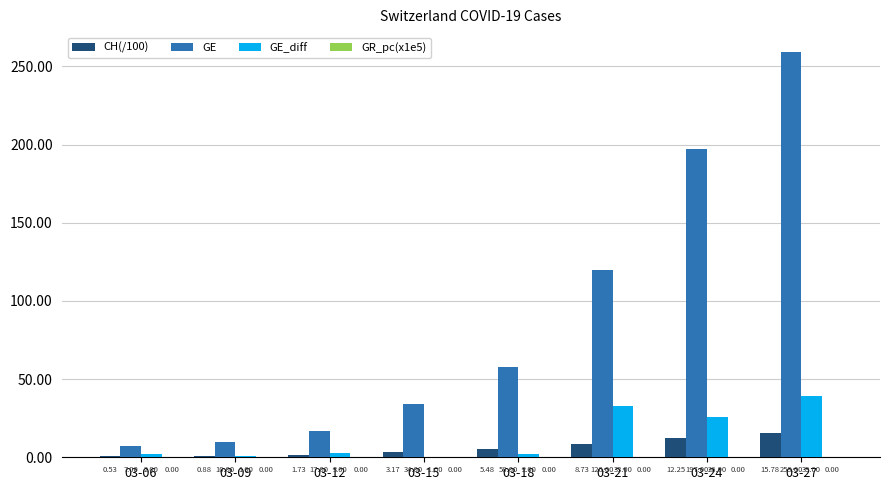

Are the bars horizontal?

No